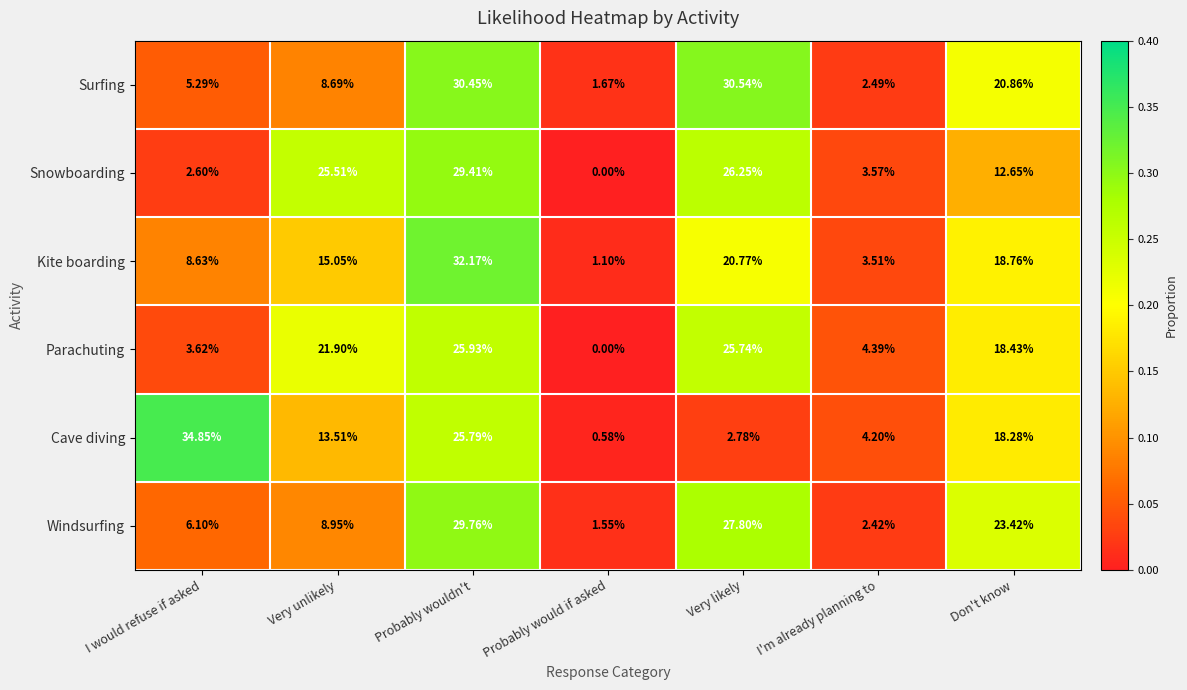

Count the number of categories in the chart.

7